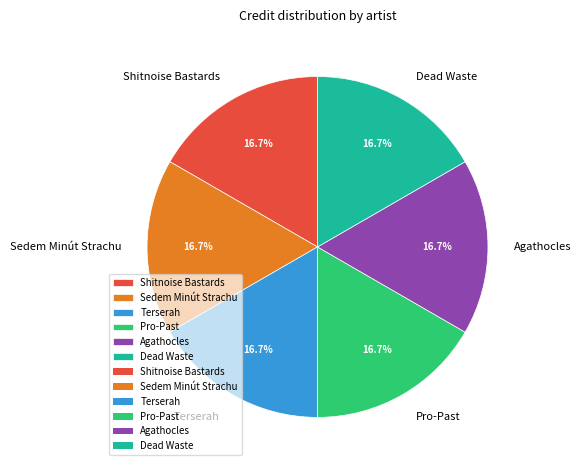

Does Terserah represent more than half of the total?

No